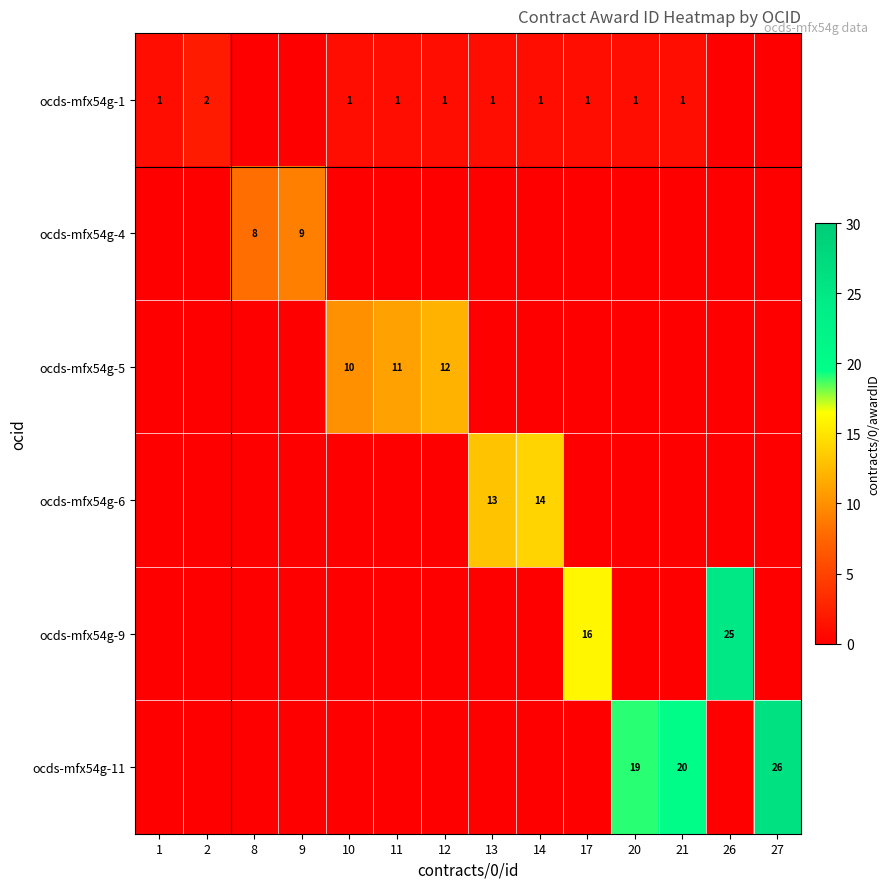

The ocds-mfx54g-11 series shows 13 at 11. True or false?

False